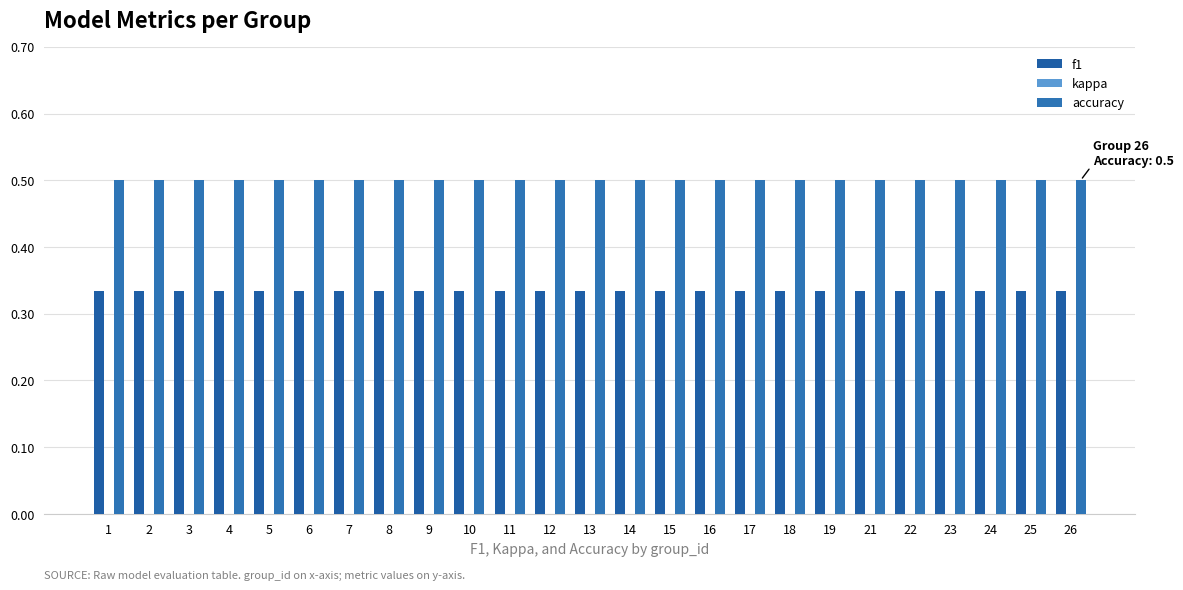

What is the highest value of the accuracy series?

0.5